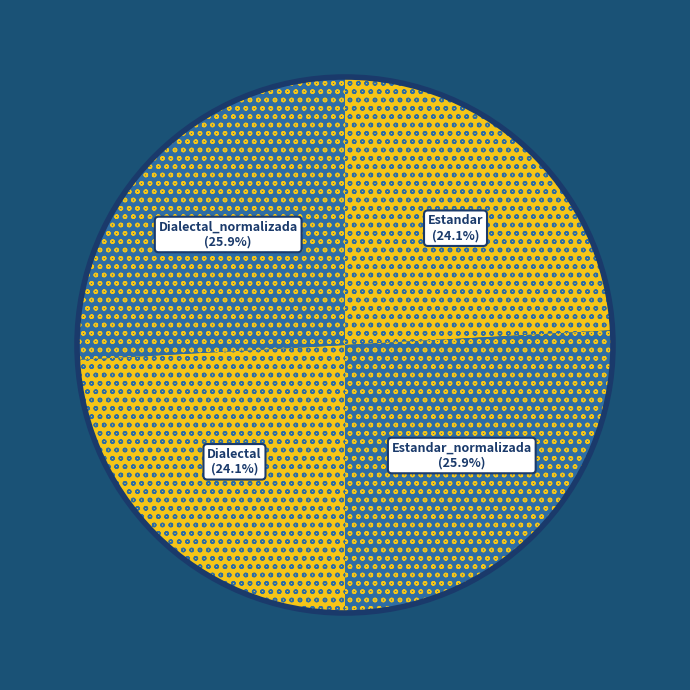

To the nearest percent, what is the average slice percentage?

25%